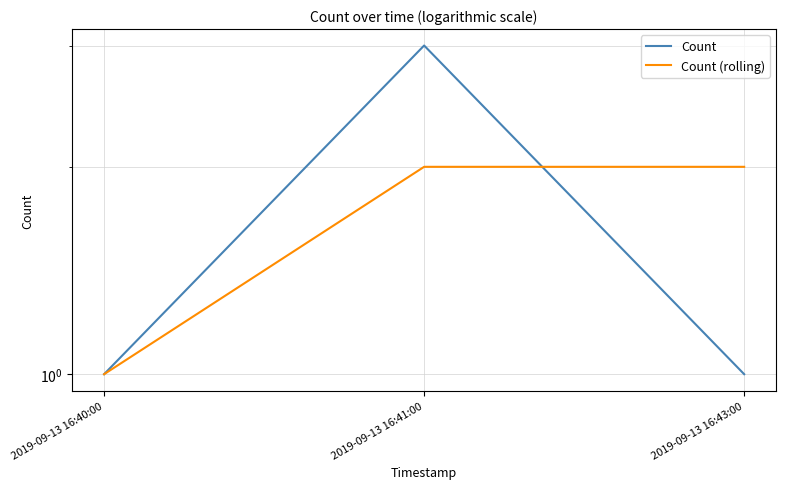

How many lines are shown in the chart?

2